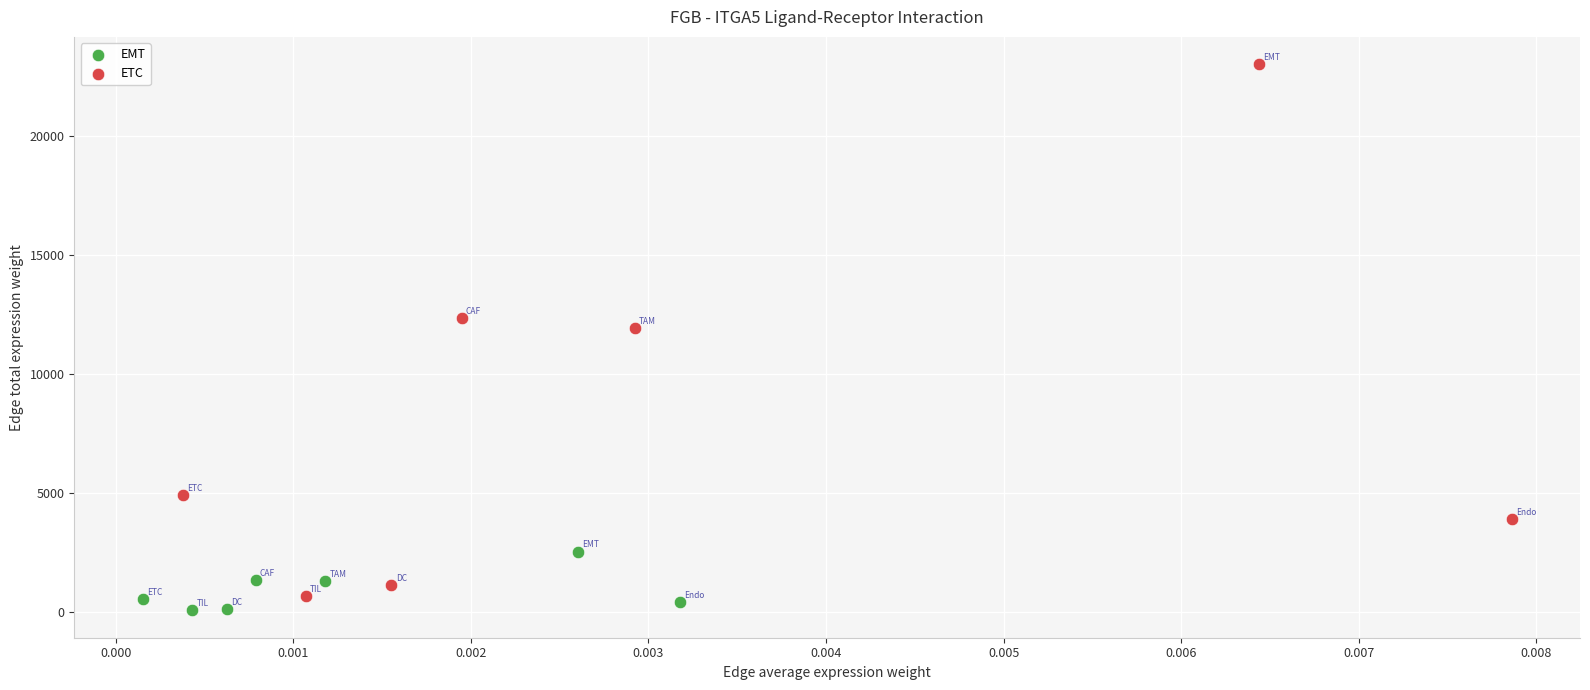

Which series reaches the minimum Y coordinate?

EMT